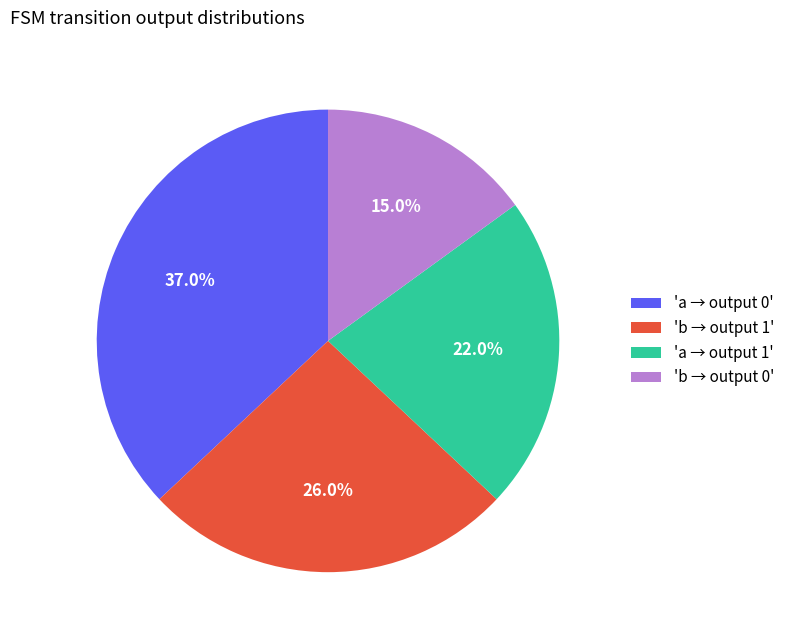

Is there a majority slice in this chart?

No